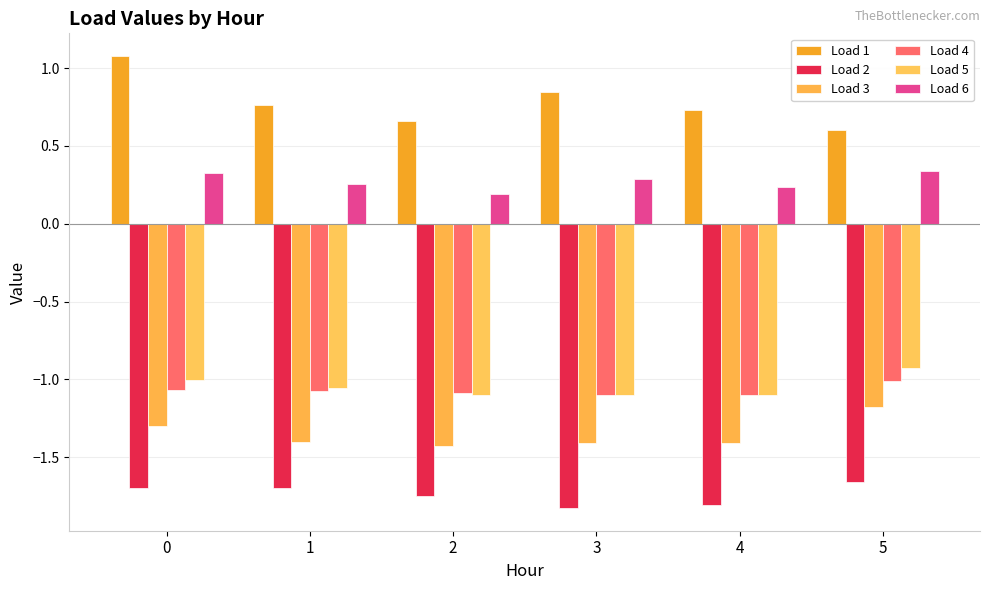

At how many categories does at least one series exceed 0?

6